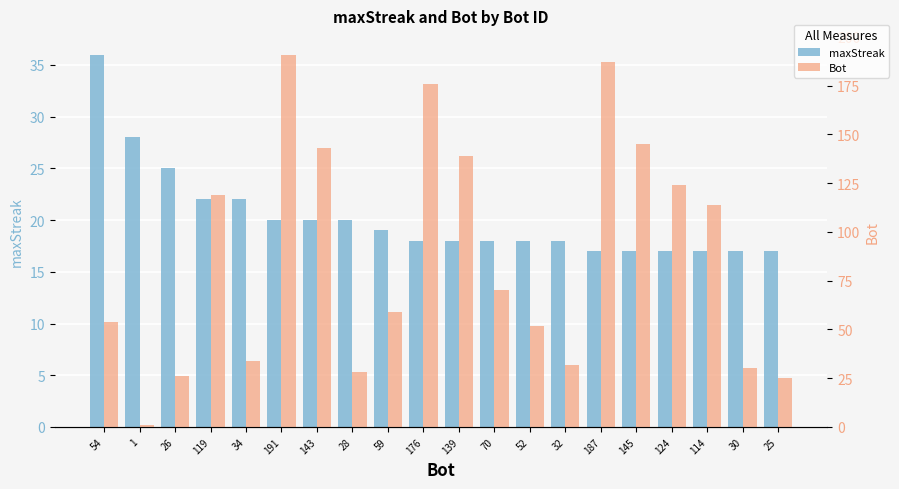

Where is maxStreak nearest to the value 26?

26